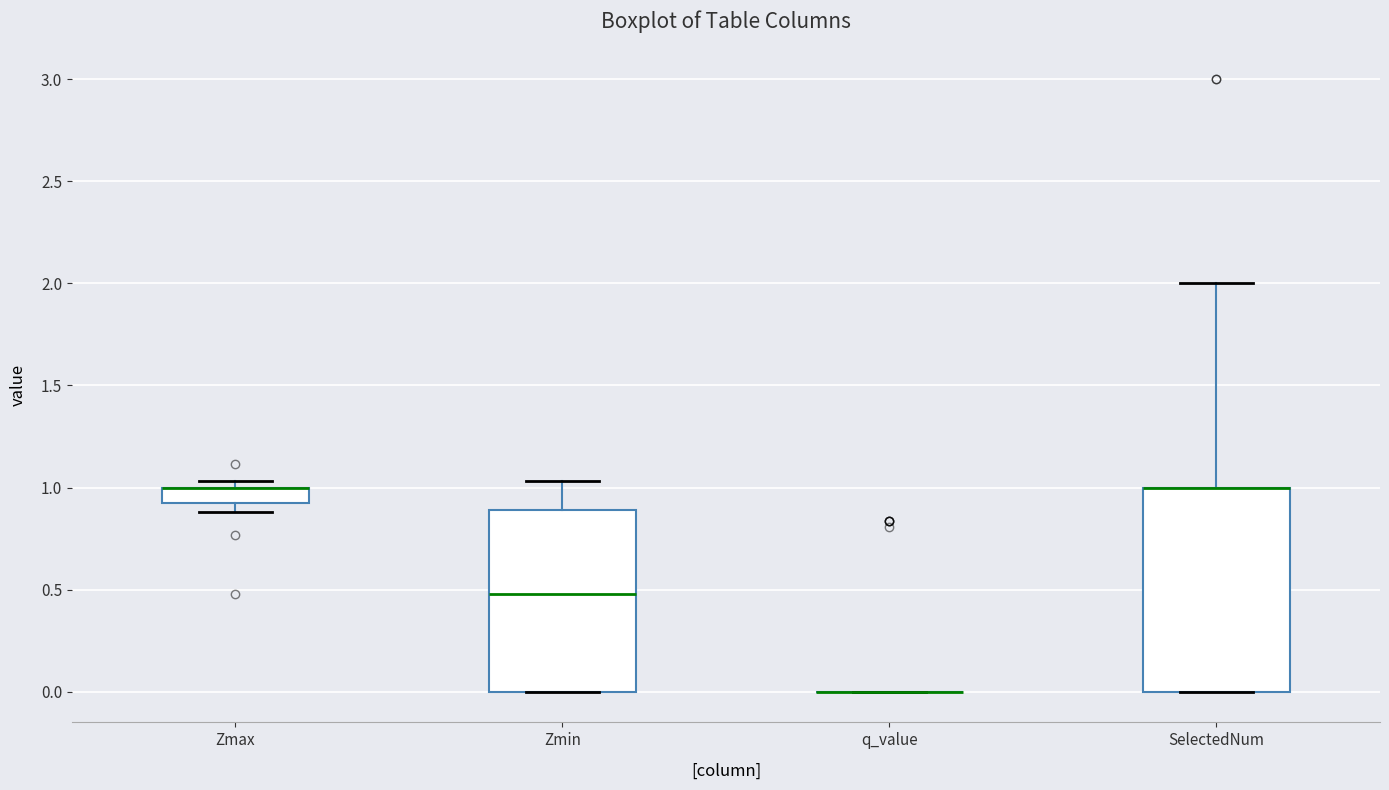

Where is the upper edge of the box for SelectedNum on the y-axis? The values are not printed on the chart, so give them approximately, as read against the axis.

1.00